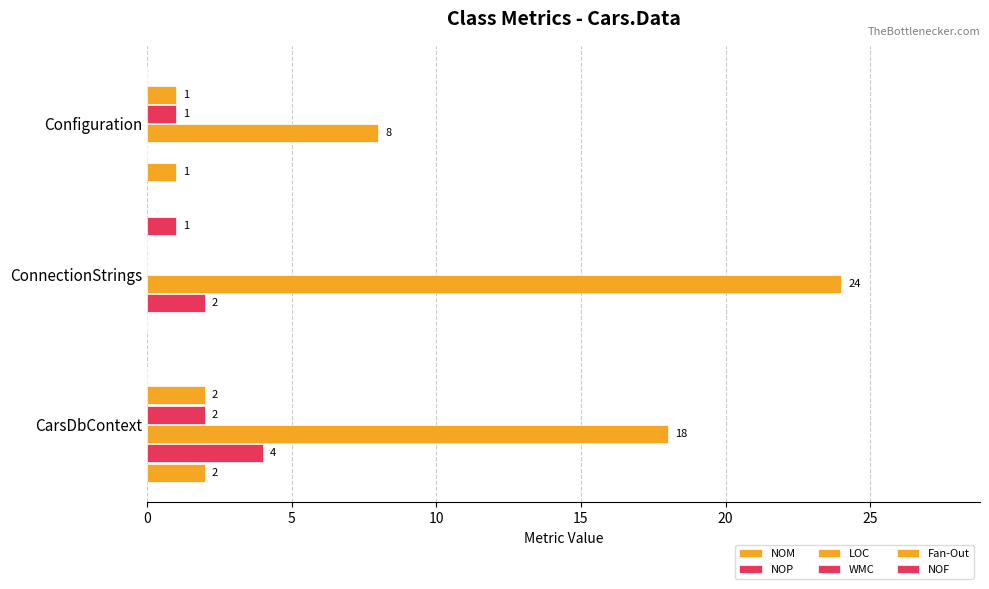

How many series are shown in this chart?

6